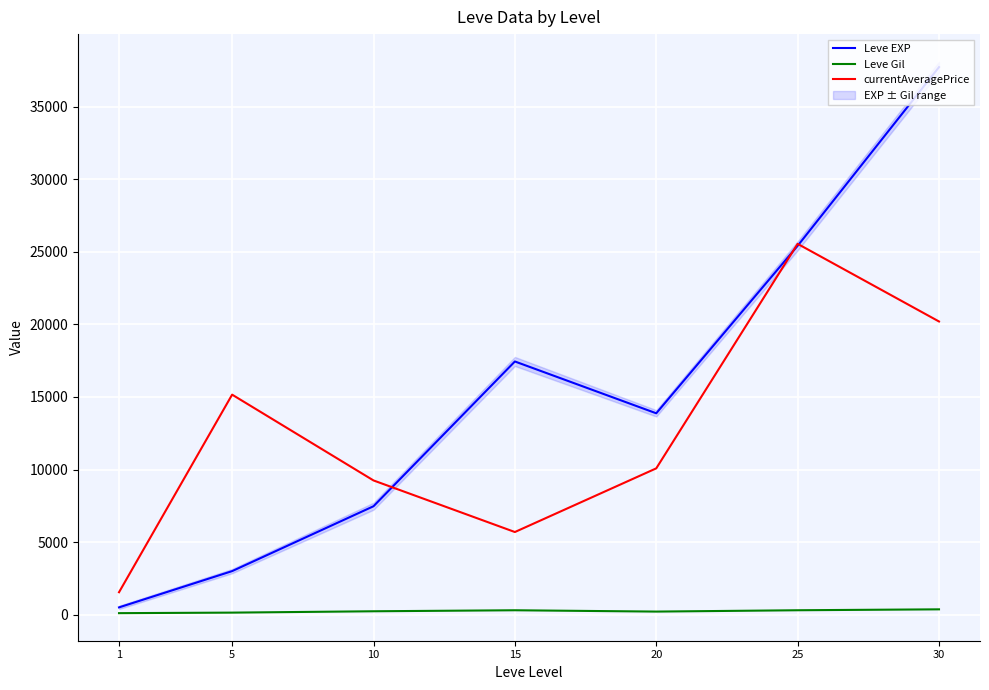

Which label corresponds to the largest value in the chart?

30